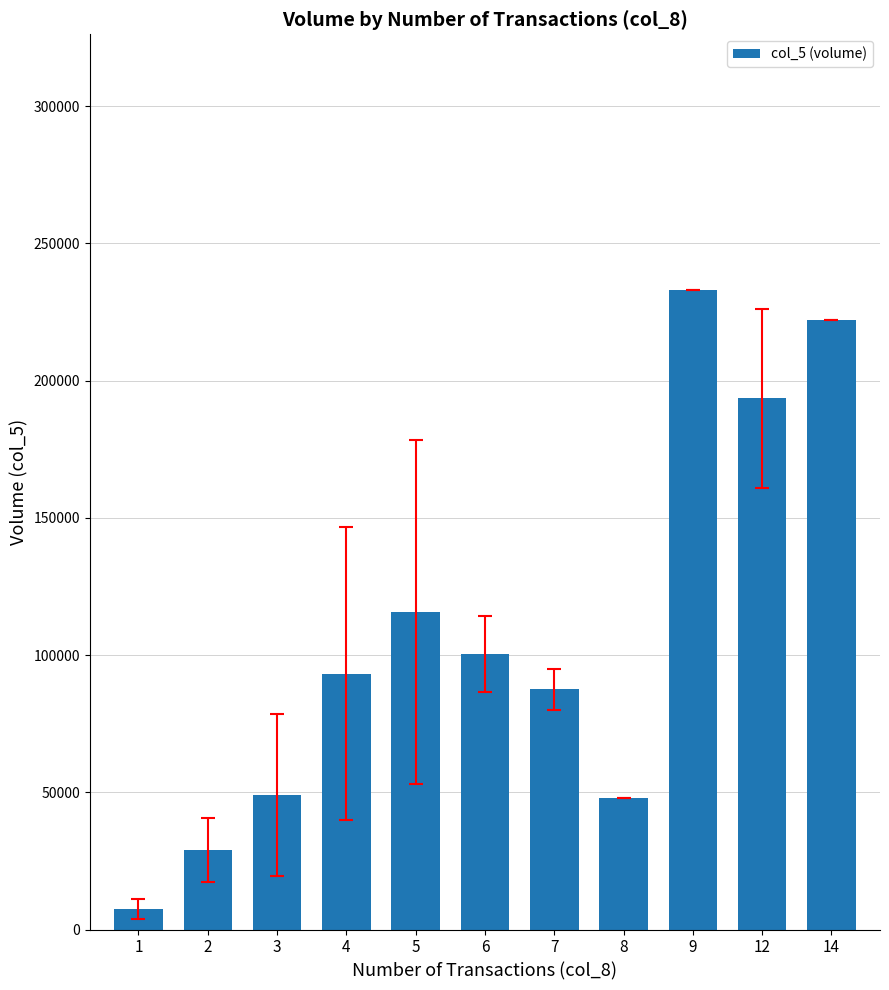

True or false: the data shows 334230.1 at 9.

False